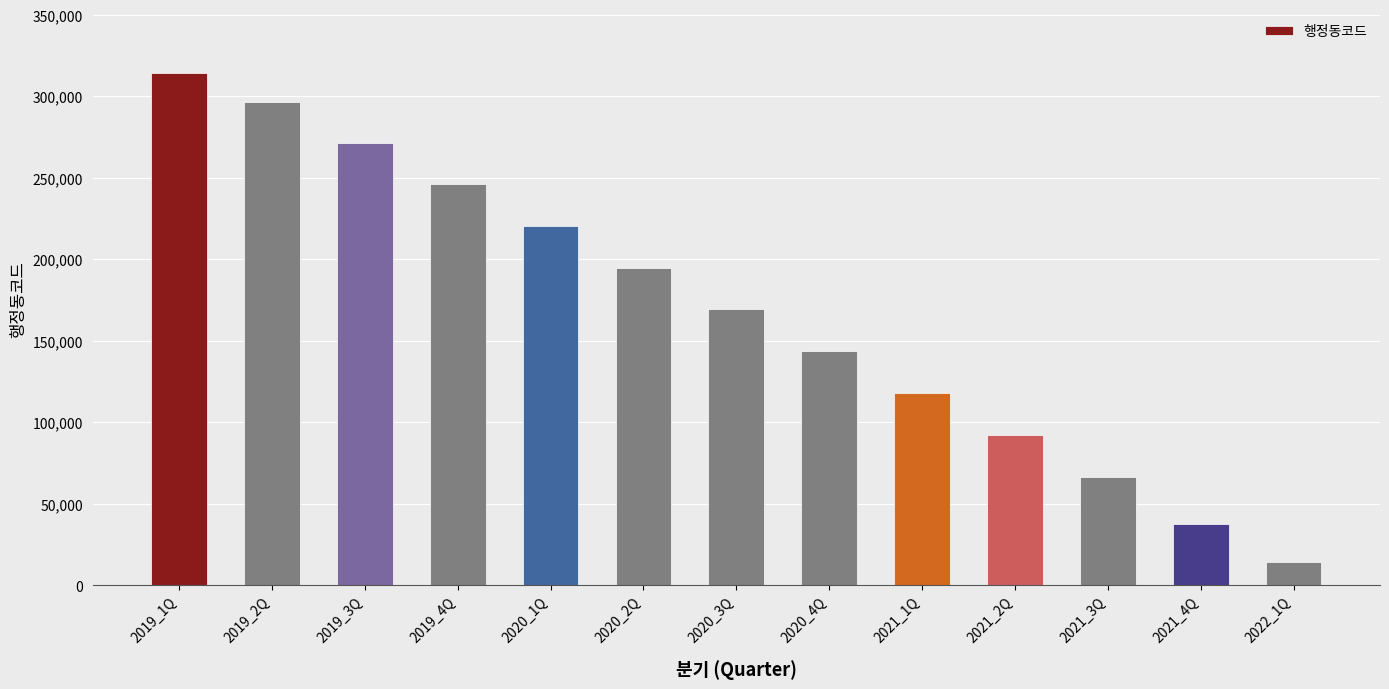

Between 2022_1Q and 2019_3Q, which is larger?

2019_3Q